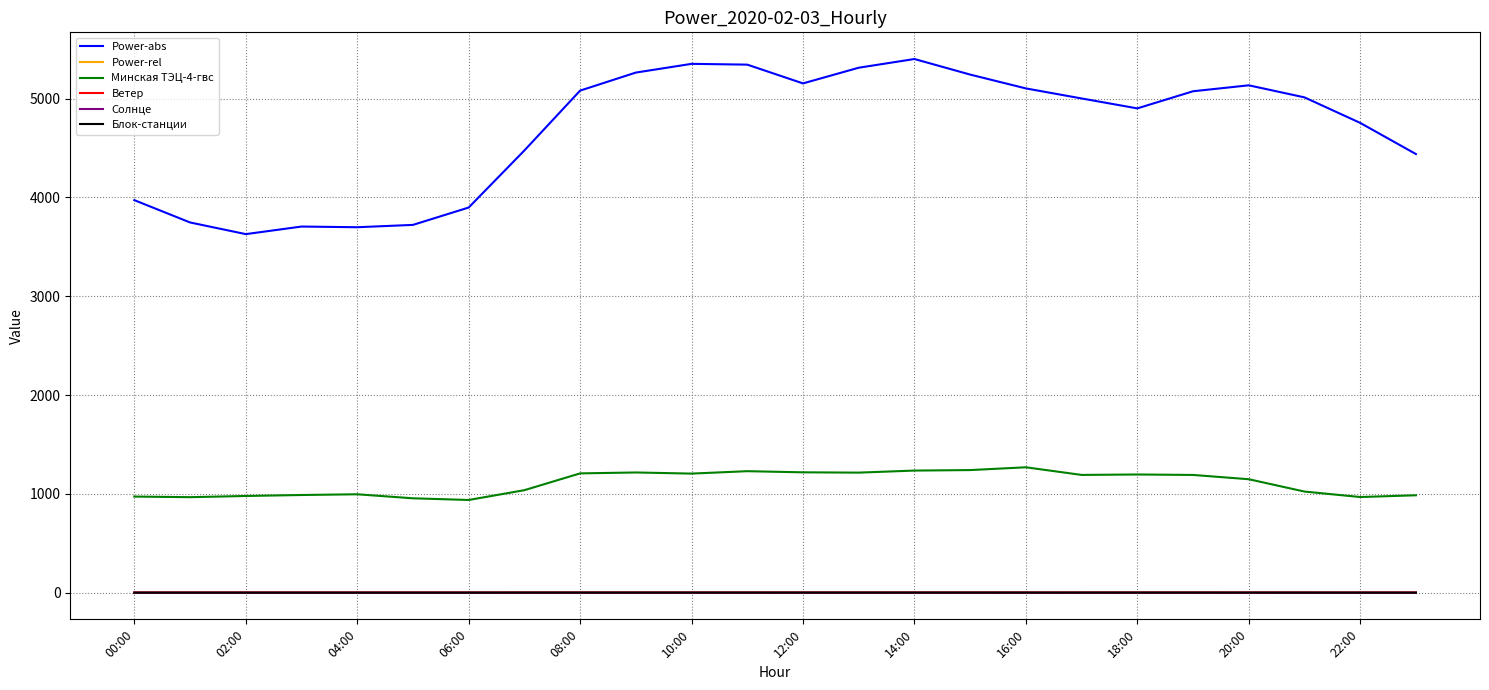

Which series has the widest spread of values?

Power-abs